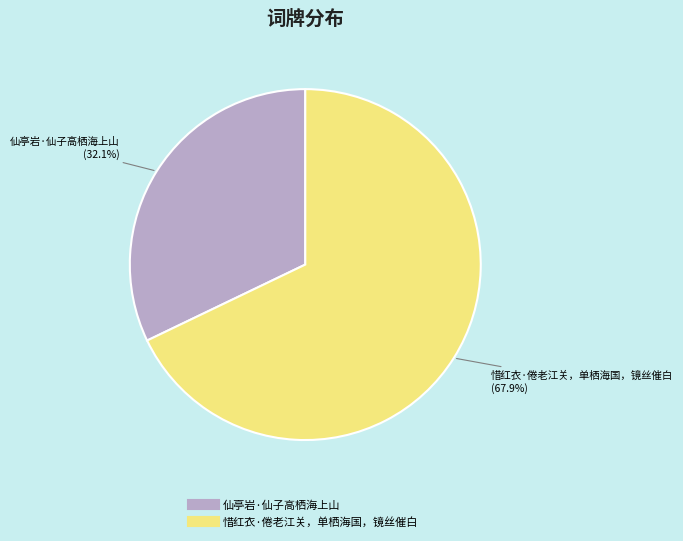

Count the number of slices in the pie.

2